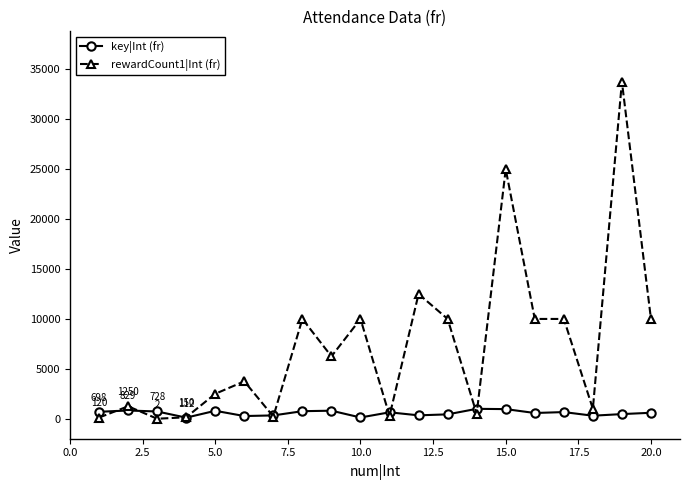

Which series has the widest spread of values?

rewardCount1|Int (fr)